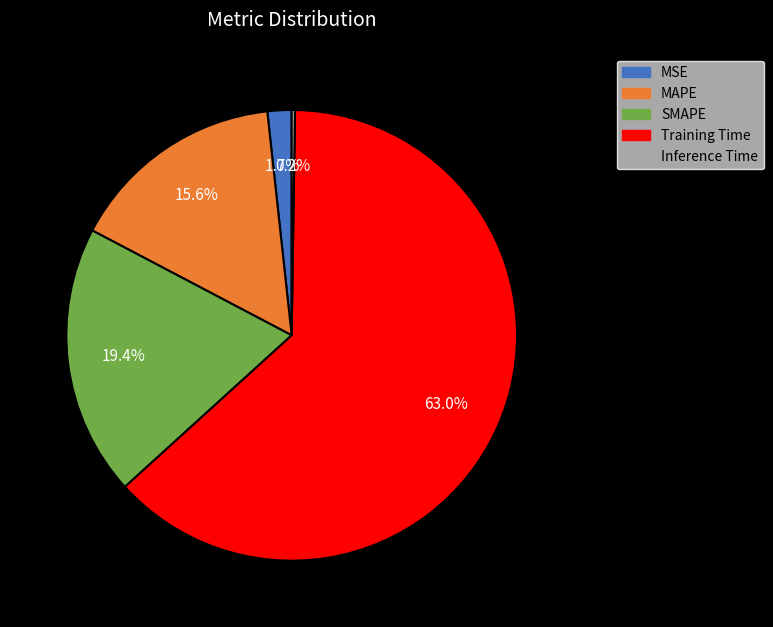

To the nearest percent, what is the difference between the largest and smallest slice percentages?

63%